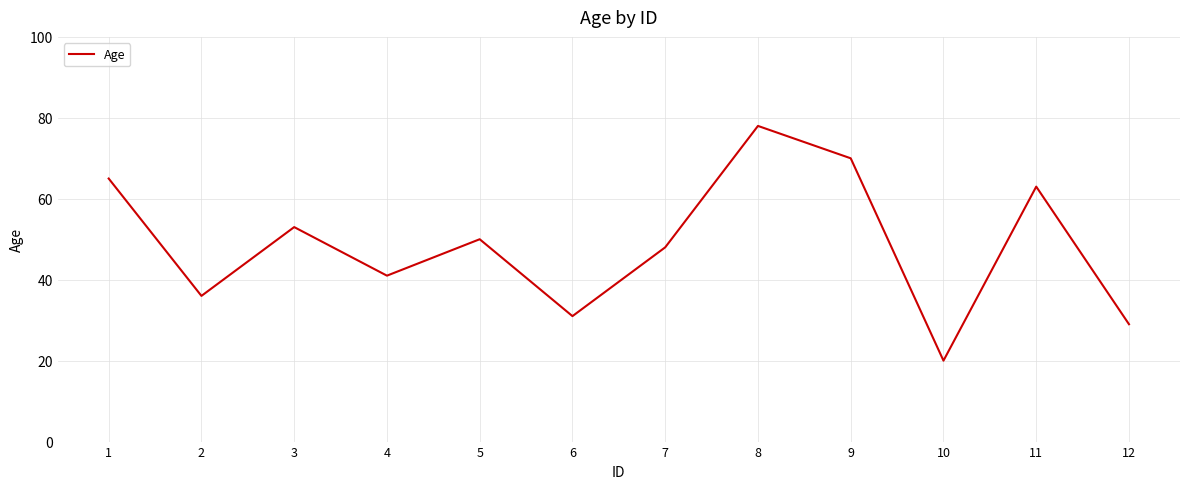

How many values are below 50?

6